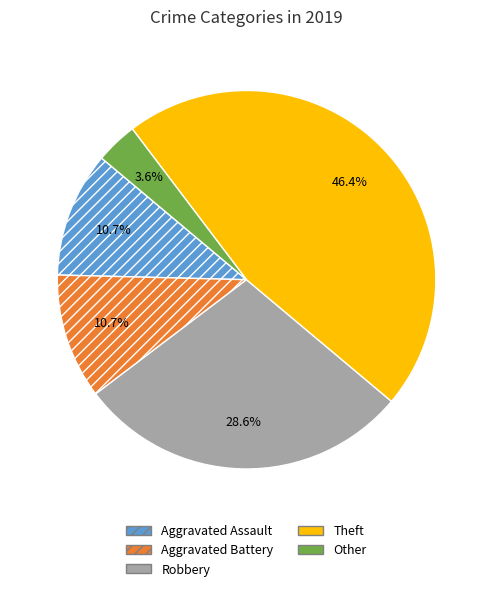

Is there a majority slice in this chart?

No